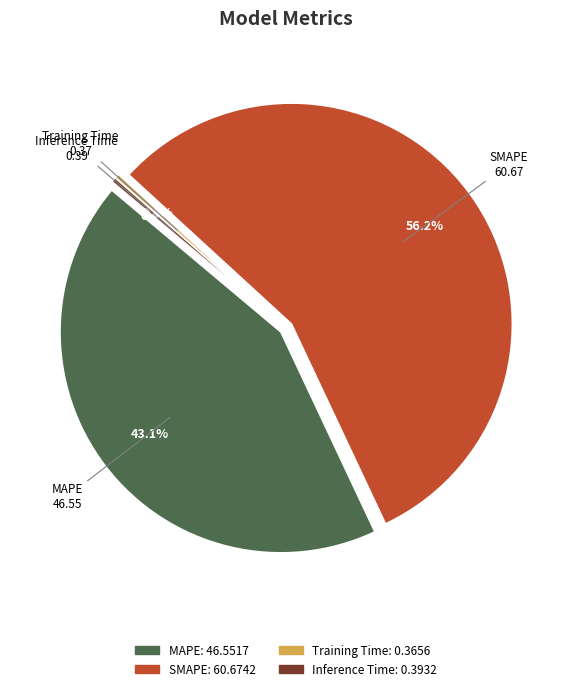

Count the number of slices in the pie.

4